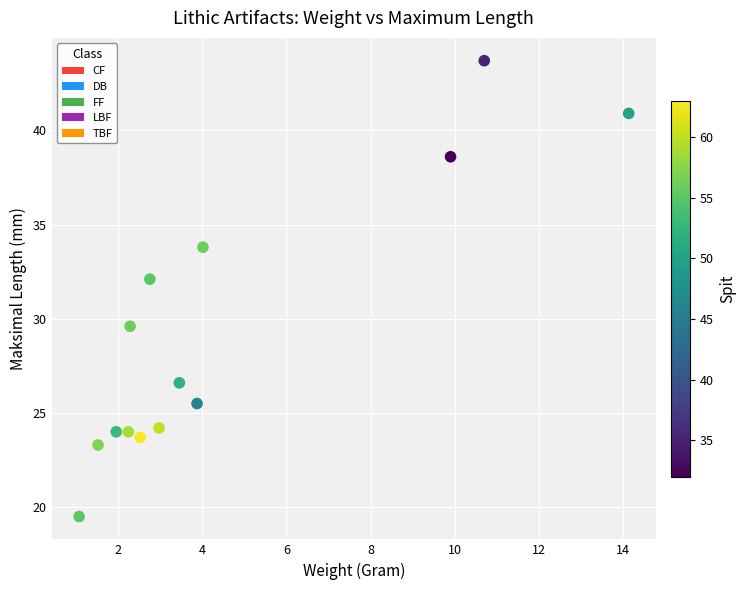

What is the range of X values (max minus min)?

13.1